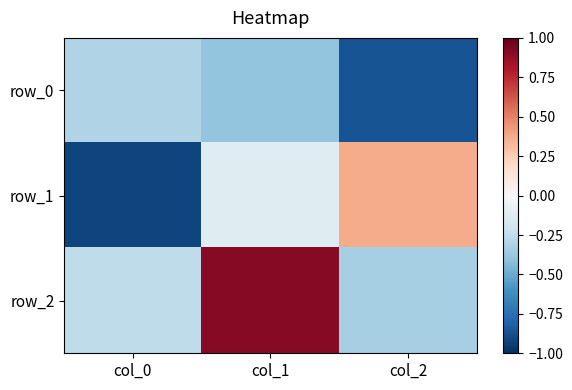

How many values in the row_1 series exceed 0?

1